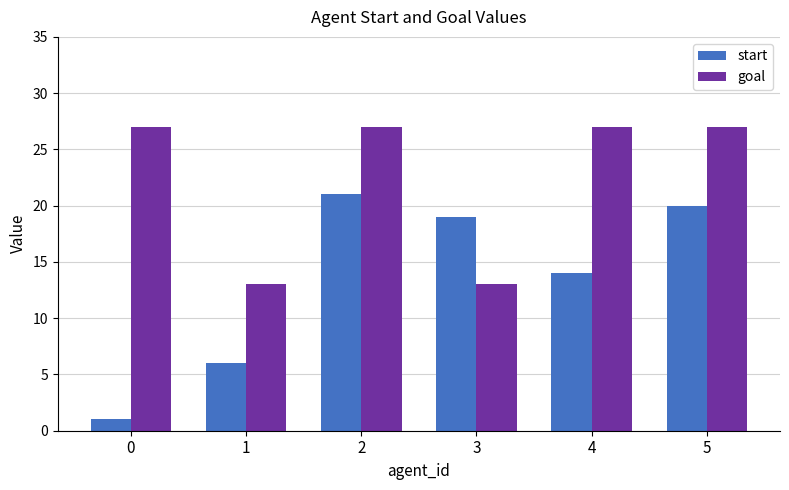

Reading right to left, list all the values displayed in this chart.

start: 5=20	4=14	3=19	2=21	1=6	0=1
goal: 5=27	4=27	3=13	2=27	1=13	0=27